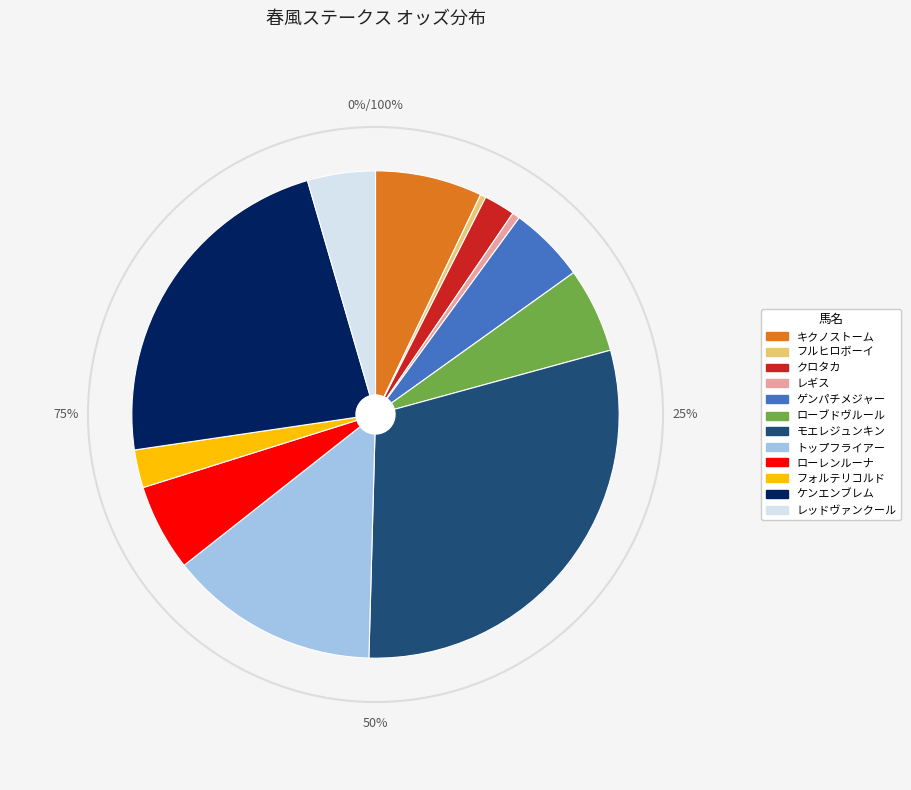

Is it true that フルヒロボーイ is 1% of the pie?

False